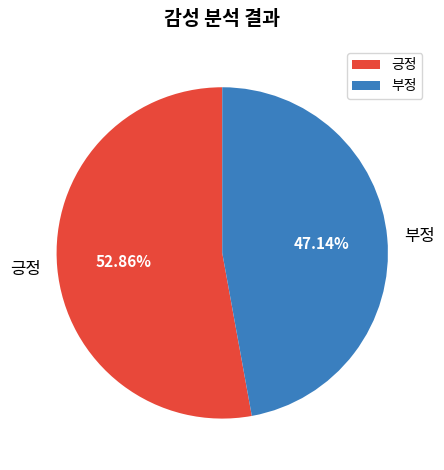

Approximately how many times larger is the value at 부정 compared to 긍정?

0.9